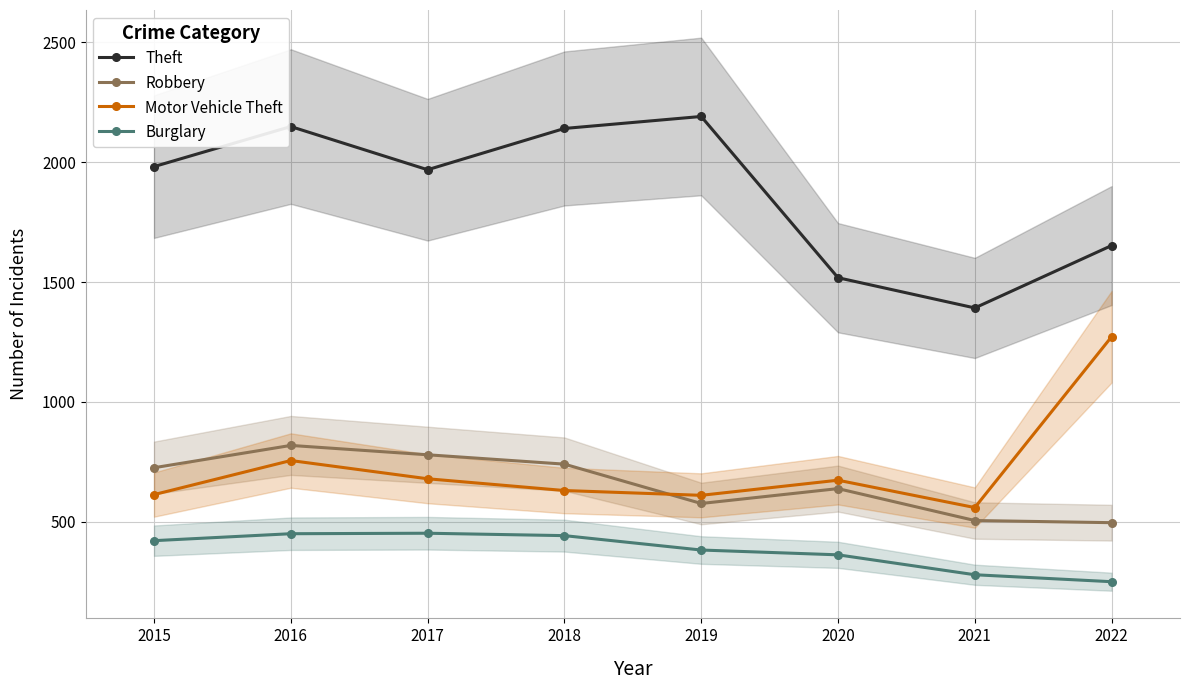

What is the difference between the highest and lowest values at 2019?

1807